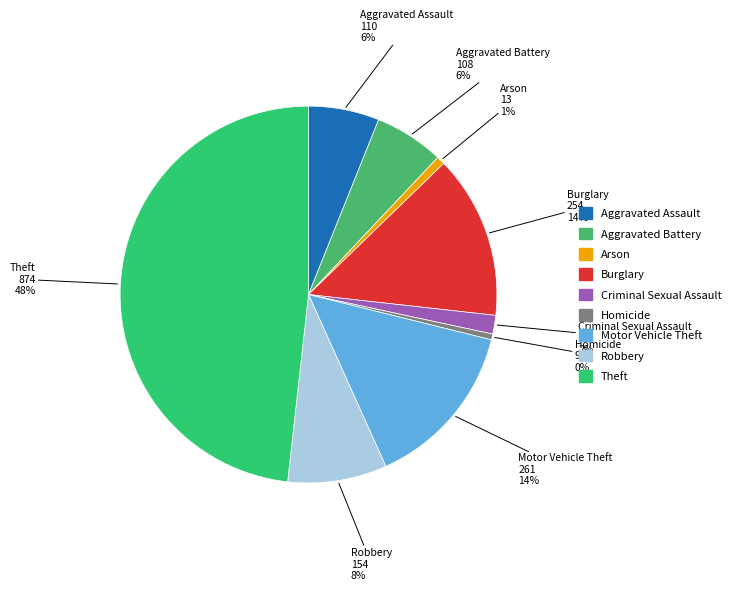

To the nearest percent, what is the combined percentage of Aggravated Battery and Arson?

7%